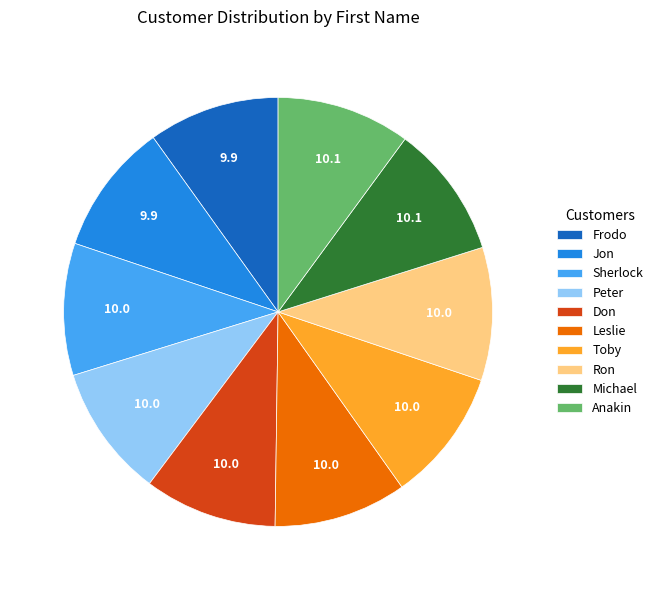

Is it true that Jon is 1% of the pie?

False